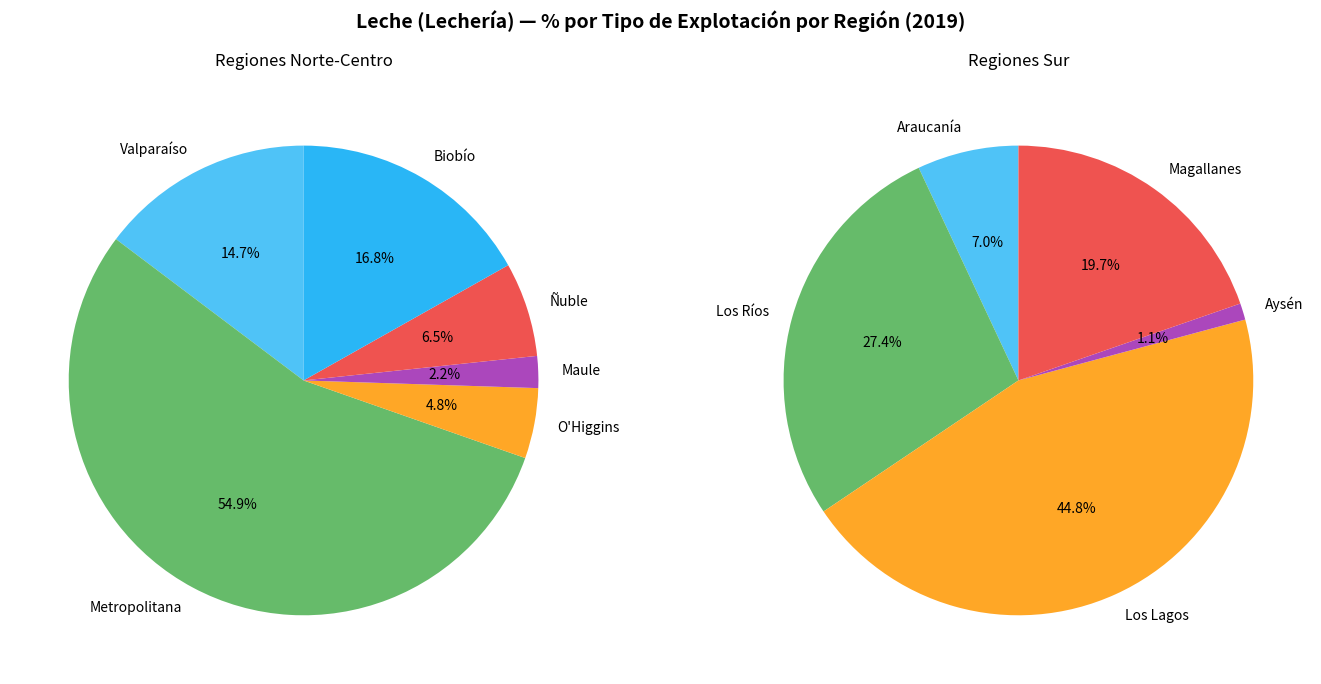

Count the number of slices in the pie.

11